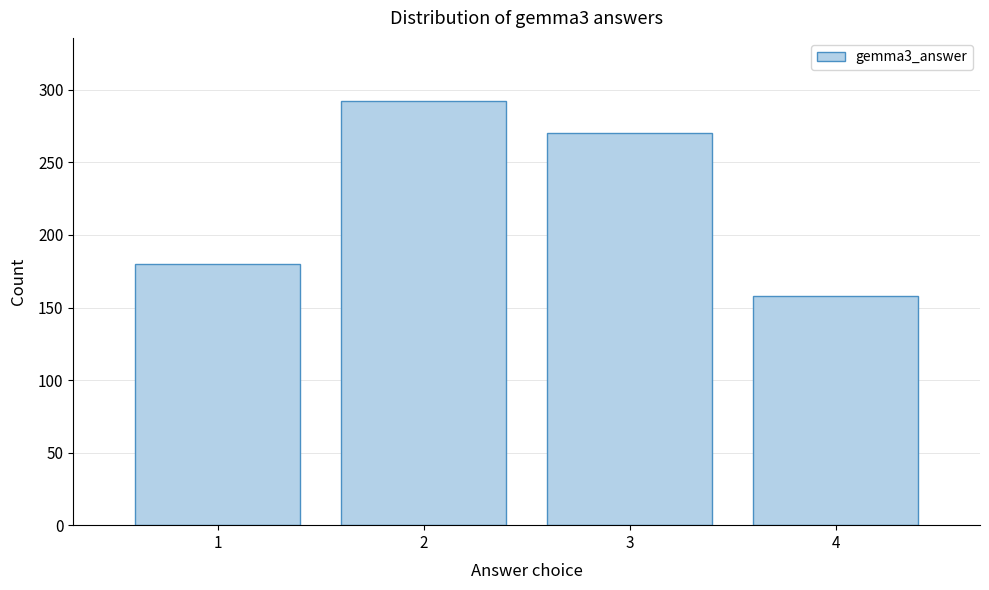

Reading right to left, transcribe all the data shown in this chart.

4=158	3=270	2=292	1=180